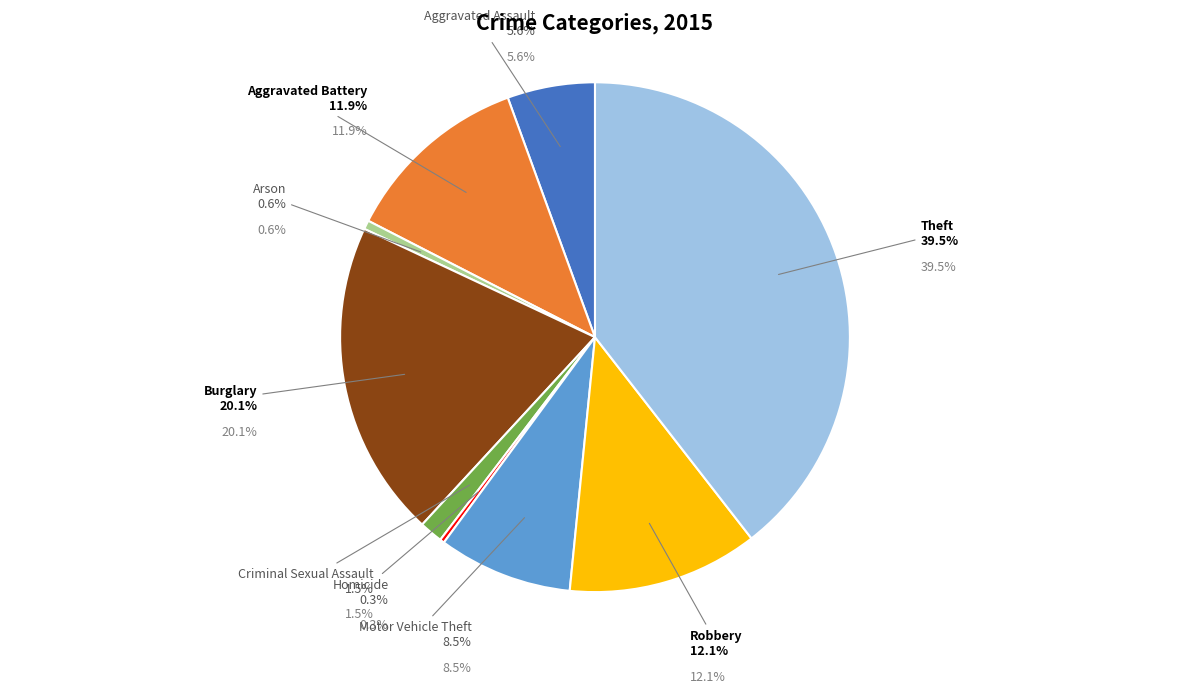

To the nearest percent, what percentage of the pie is Aggravated Battery?

12%